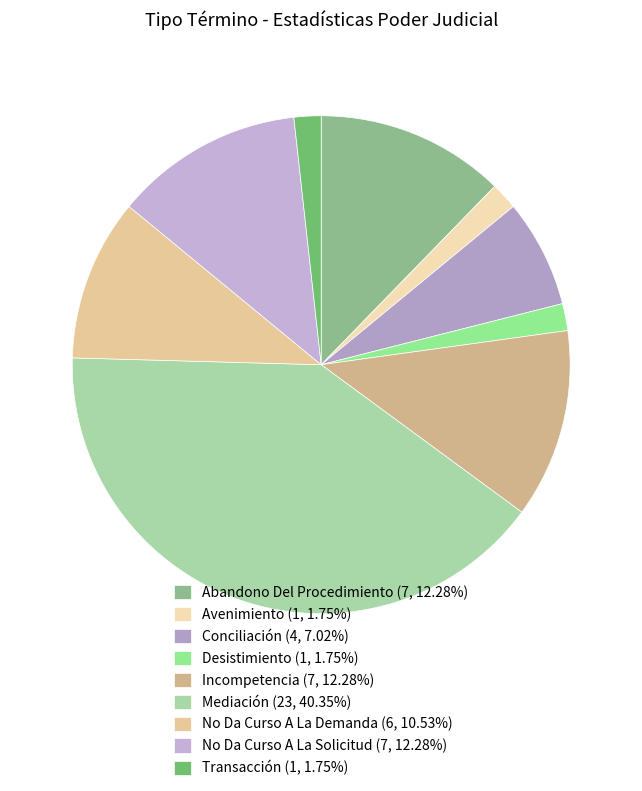

Is it true that Avenimiento is 10% of the pie?

False